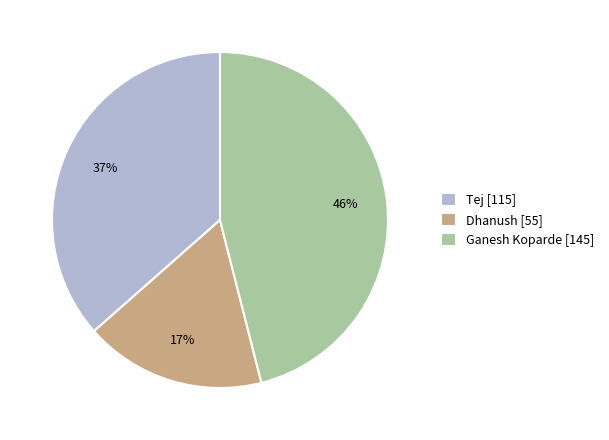

Which category has the smallest portion of the pie?

Dhanush